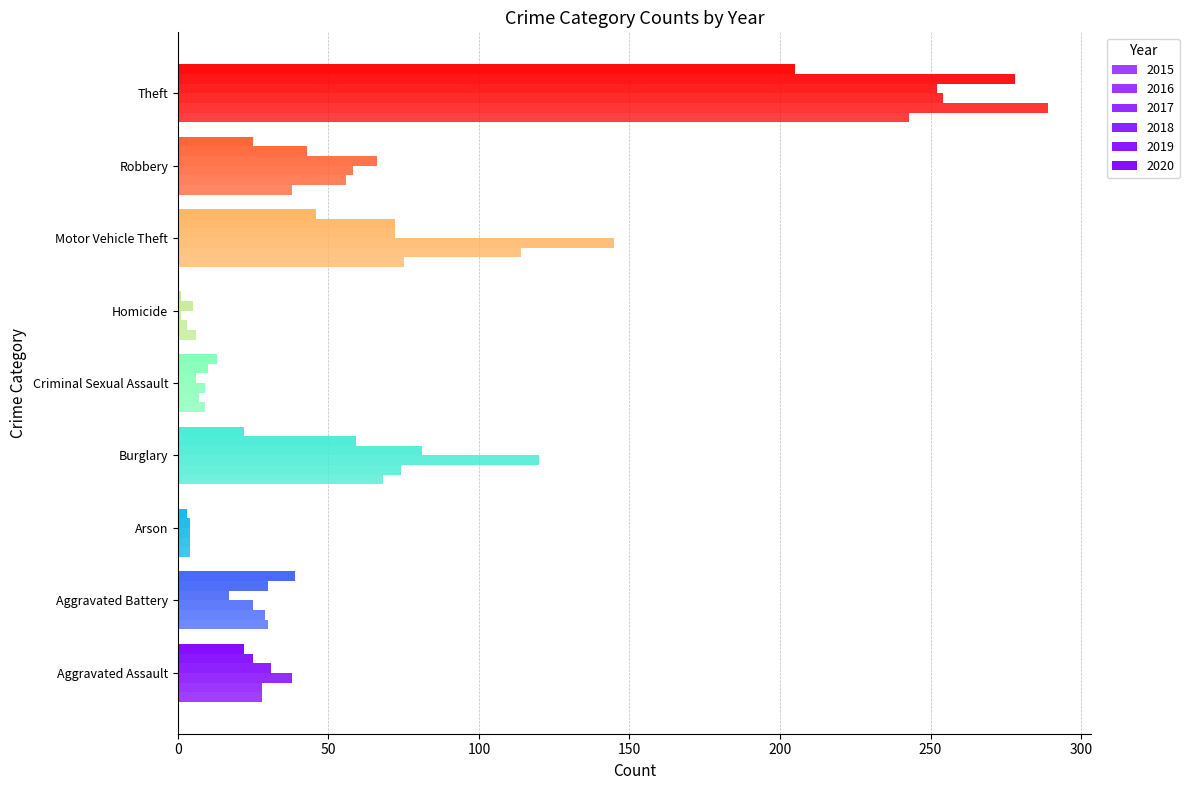

Reading left to right, what are all the values shown in this chart?

2015: Aggravated Assault=28	Aggravated Battery=30	Arson=4	Burglary=68	Criminal Sexual Assault=9	Homicide=6	Motor Vehicle Theft=75	Robbery=38	Theft=243
2016: Aggravated Assault=28	Aggravated Battery=29	Arson=4	Burglary=74	Criminal Sexual Assault=7	Homicide=3	Motor Vehicle Theft=114	Robbery=56	Theft=289
2017: Aggravated Assault=38	Aggravated Battery=25	Arson=4	Burglary=120	Criminal Sexual Assault=9	Homicide=1	Motor Vehicle Theft=145	Robbery=58	Theft=254
2018: Aggravated Assault=31	Aggravated Battery=17	Arson=4	Burglary=81	Criminal Sexual Assault=6	Homicide=5	Motor Vehicle Theft=72	Robbery=66	Theft=252
2019: Aggravated Assault=25	Aggravated Battery=30	Arson=3	Burglary=59	Criminal Sexual Assault=10	Homicide=1	Motor Vehicle Theft=72	Robbery=43	Theft=278
2020: Aggravated Assault=22	Aggravated Battery=39	Arson=0	Burglary=22	Criminal Sexual Assault=13	Homicide=0	Motor Vehicle Theft=46	Robbery=25	Theft=205